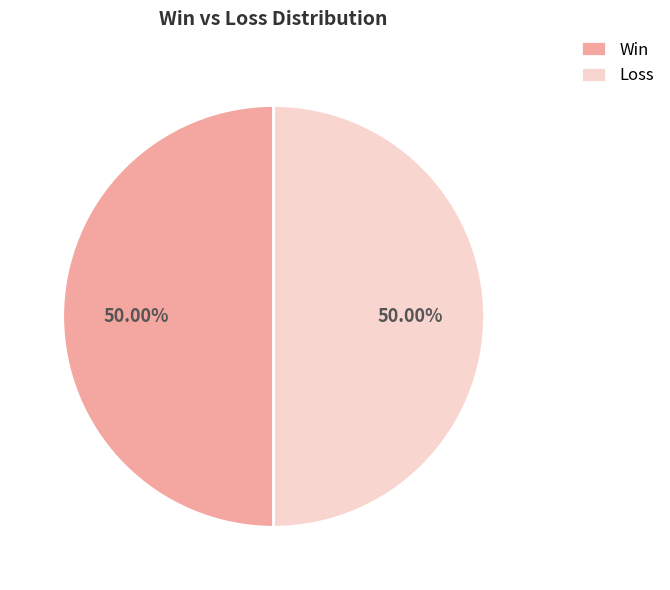

How many segments does this pie chart have?

2